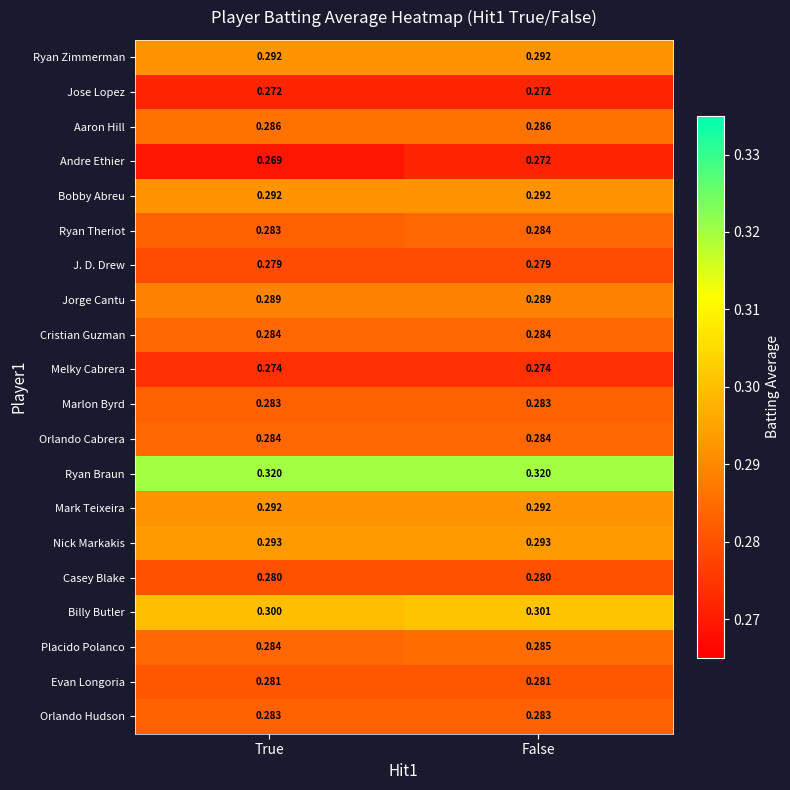

What is the greatest value displayed?

0.3